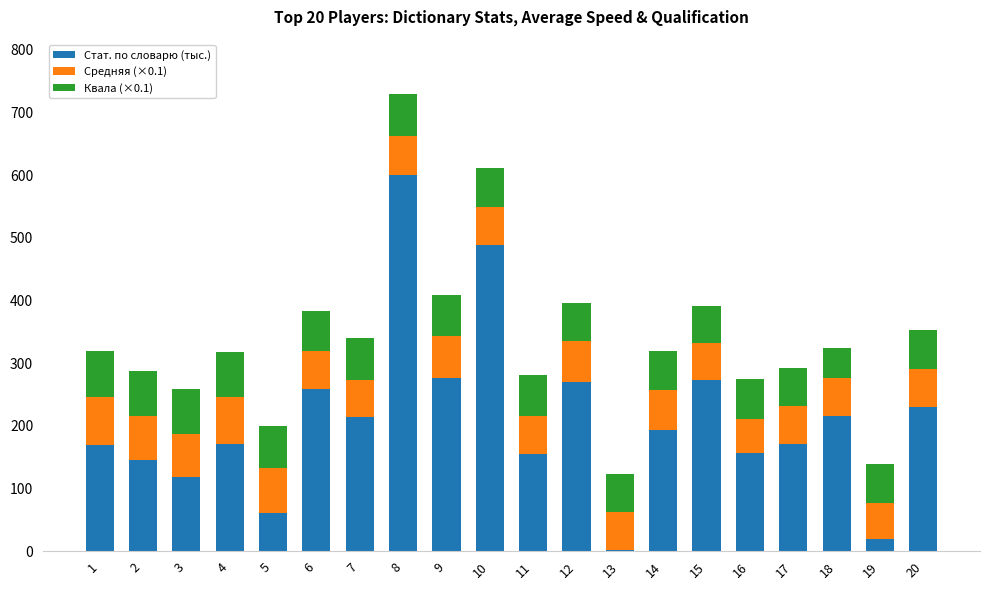

What is the sum of the Стат. по словарю (тыс.) values at 9 and 16?

432.9